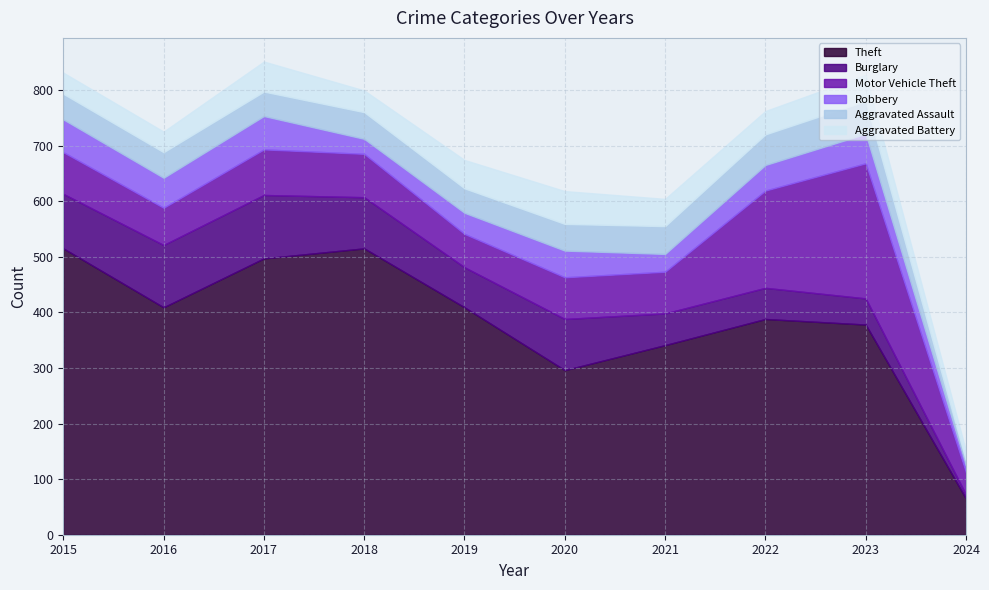

At which category does the chart reach its peak across all series?

2015